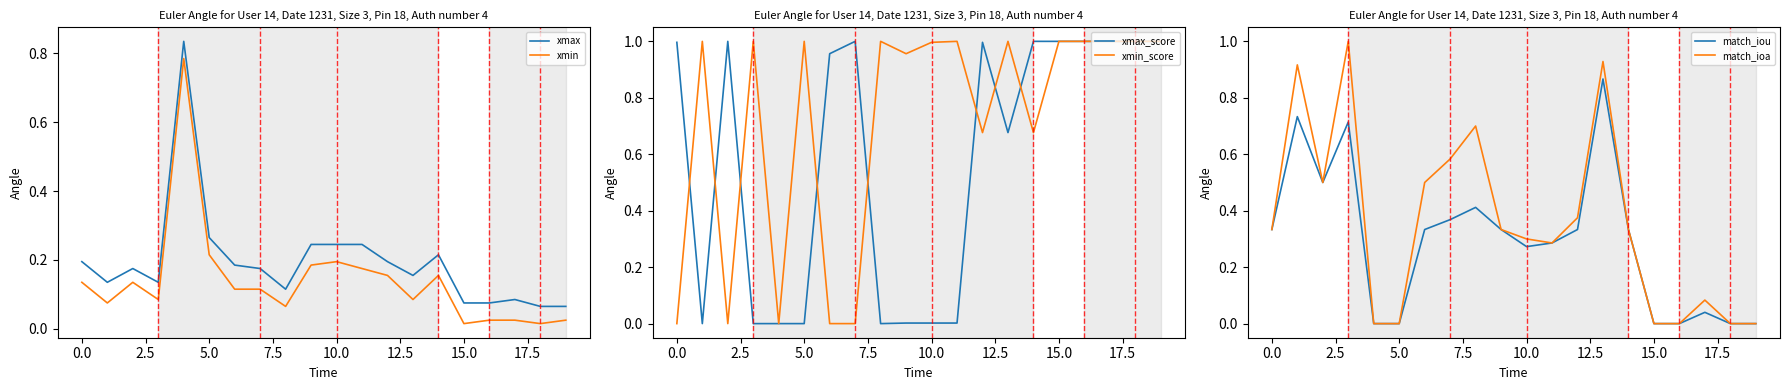

True or false: match_iou and xmax intersect in this chart.

True